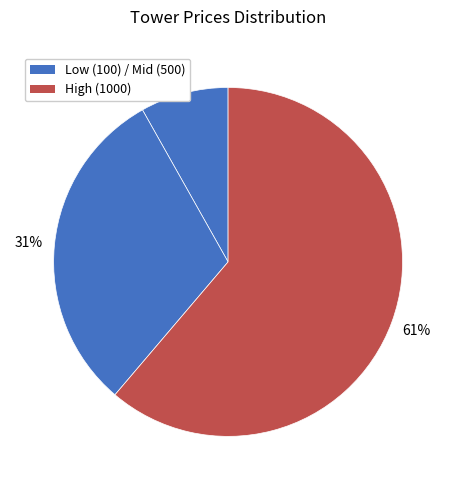

How many slices are in this pie chart?

3